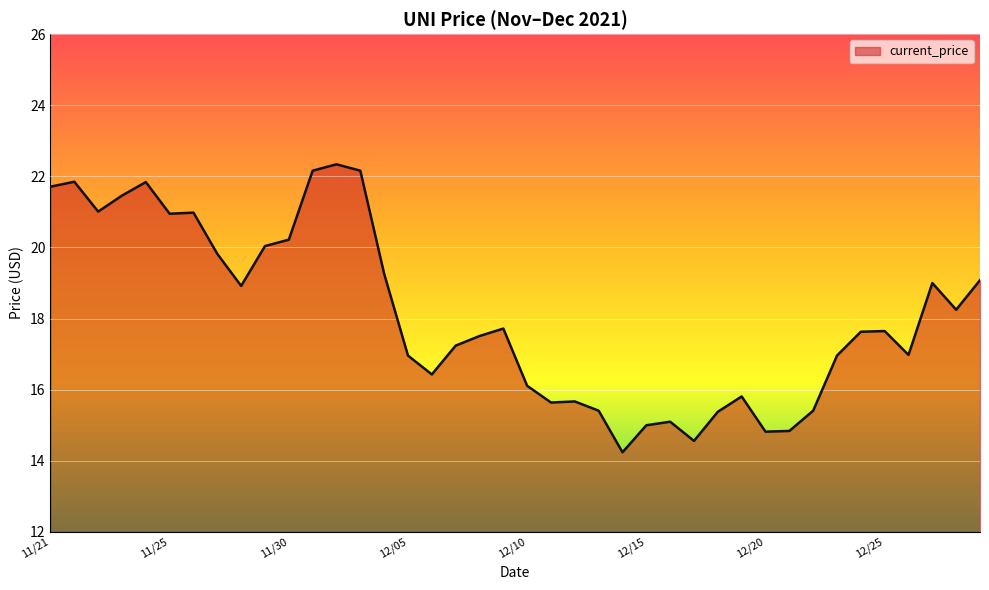

What is the greatest value displayed?

22.3